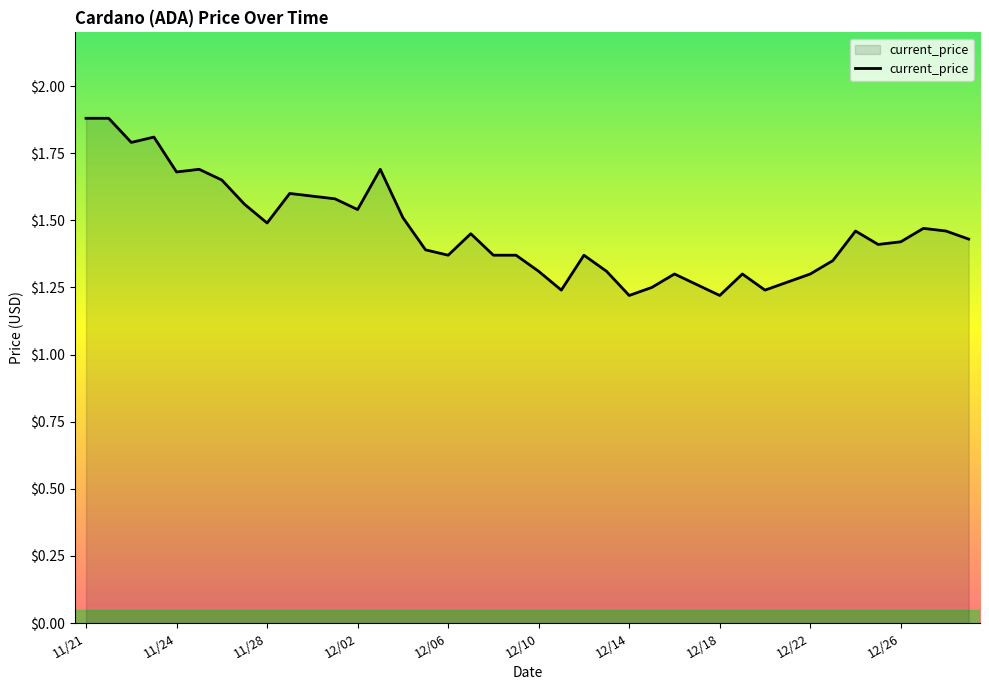

What is the maximum value shown in the chart?

1.9